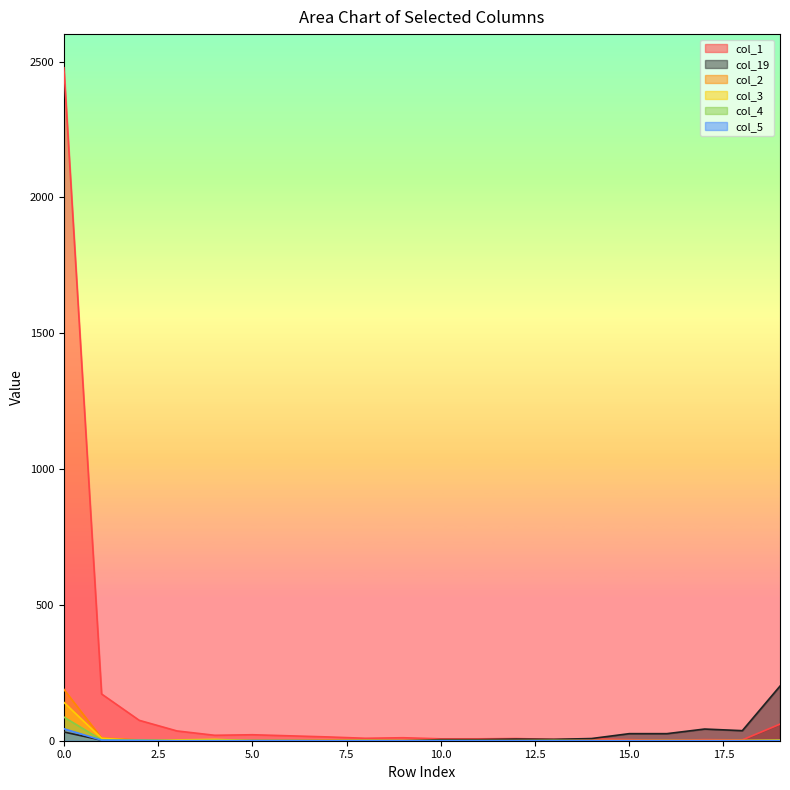

Reading right to left, transcribe all the data shown in this chart.

col_1: 19=61	18=3	17=4	16=1	15=4	14=7	13=5	12=8	11=7	10=7	9=11	8=9	7=14	6=18	5=22	4=20	3=36	2=75	1=172	0=2477
col_19: 19=201	18=37	17=43	16=26	15=26	14=8	13=5	12=6	11=4	10=4	9=0	8=0	7=0	6=0	5=0	4=0	3=0	2=1	1=2	0=32
col_2: 19=1	18=1	17=0	16=1	15=0	14=0	13=0	12=0	11=0	10=0	9=1	8=2	7=2	6=0	5=0	4=1	3=1	2=3	1=10	0=189
col_3: 19=2	18=0	17=0	16=0	15=0	14=0	13=0	12=0	11=0	10=0	9=0	8=0	7=0	6=0	5=0	4=5	3=3	2=0	1=9	0=141
col_4: 19=1	18=0	17=0	16=0	15=0	14=0	13=1	12=0	11=0	10=0	9=0	8=1	7=0	6=1	5=1	4=1	3=0	2=3	1=3	0=87
col_5: 19=0	18=0	17=0	16=0	15=0	14=0	13=0	12=0	11=0	10=0	9=0	8=0	7=0	6=0	5=0	4=0	3=0	2=1	1=2	0=44